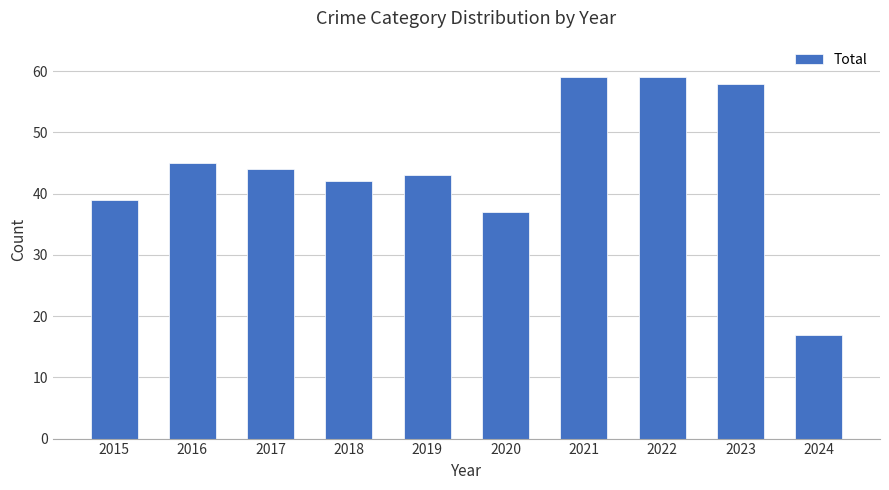

Count the number of data series in this chart.

1